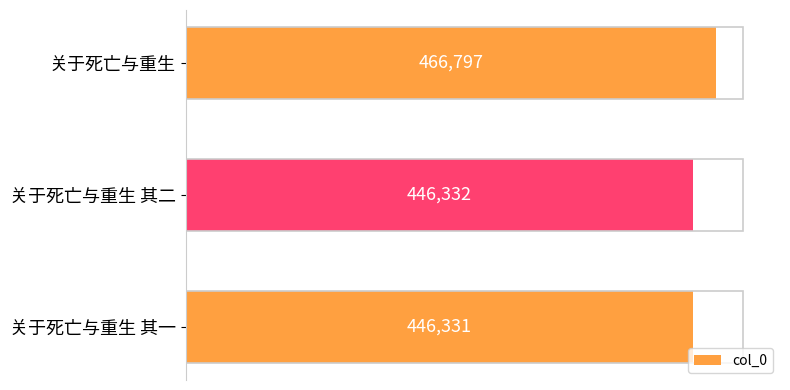

Which has a higher value, 关于死亡与重生 or 关于死亡与重生 其一?

关于死亡与重生